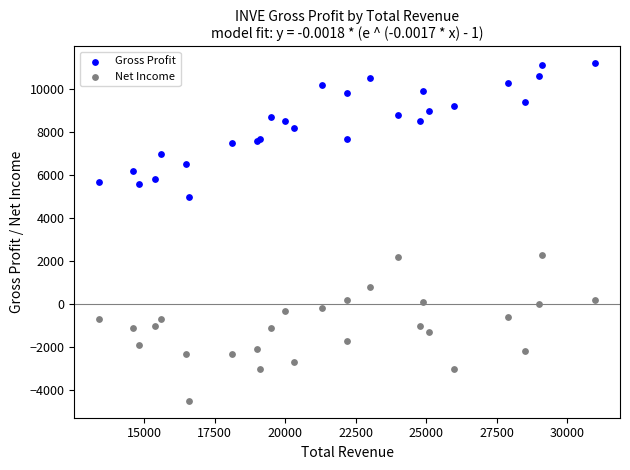

Which series reaches the maximum Y coordinate?

Gross Profit